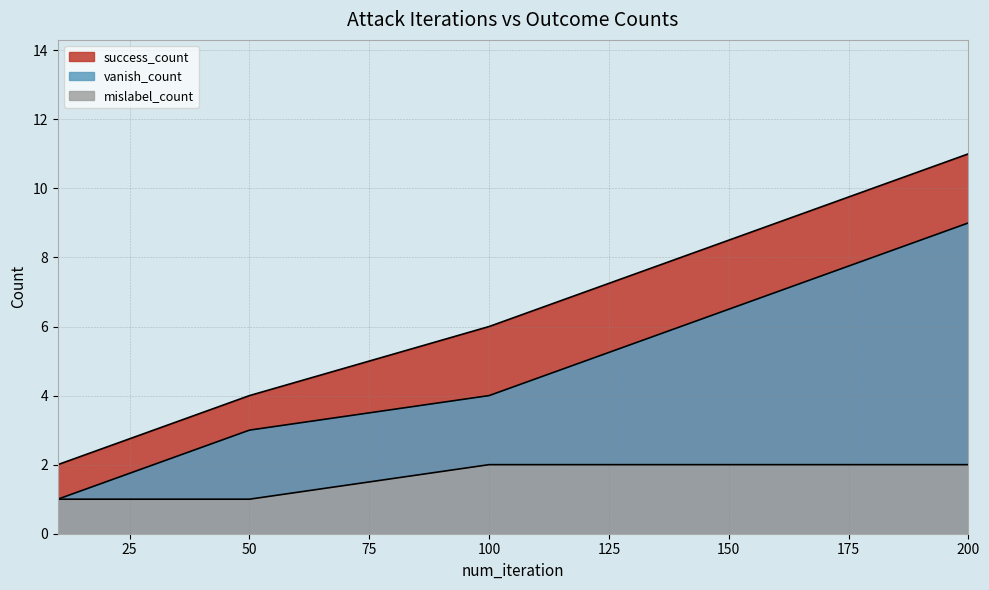

List the labels in order of vanish_count value, smallest first.

10, 50, 100, 200